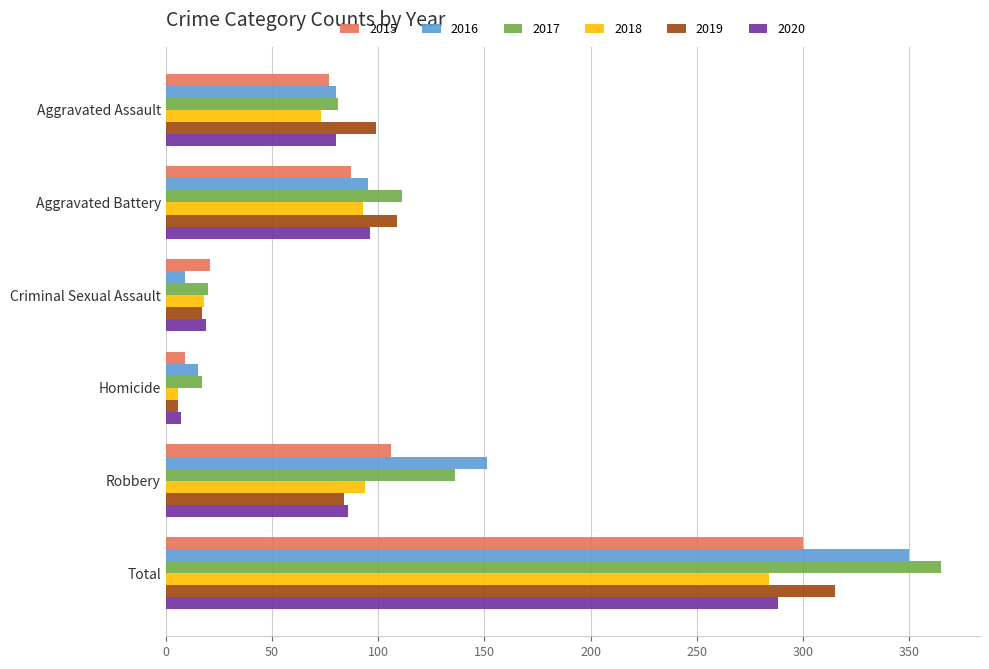

What is the greatest value displayed?

365